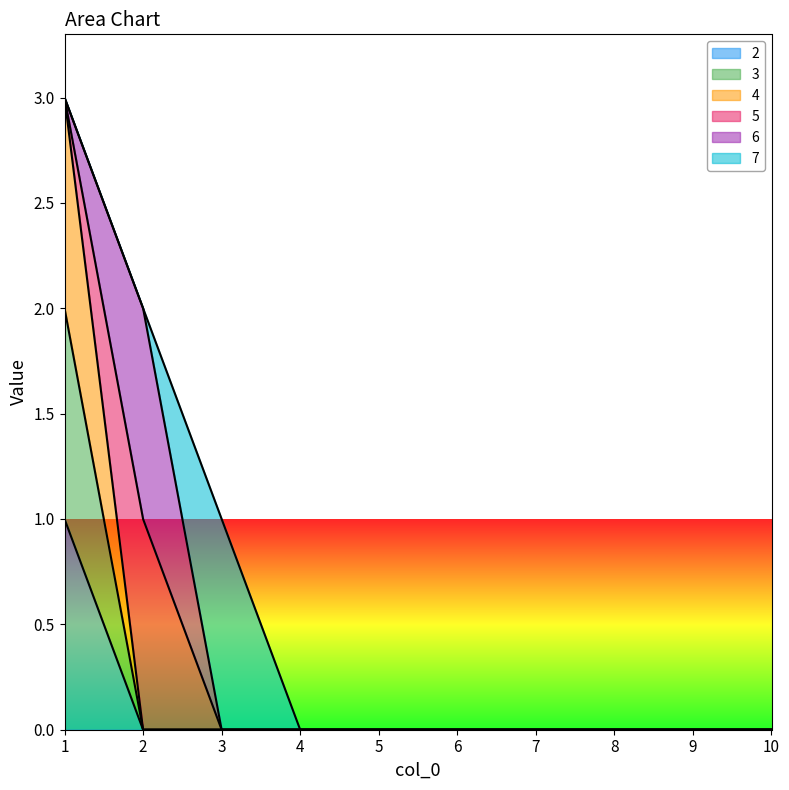

Does the chart have visible grid lines?

No